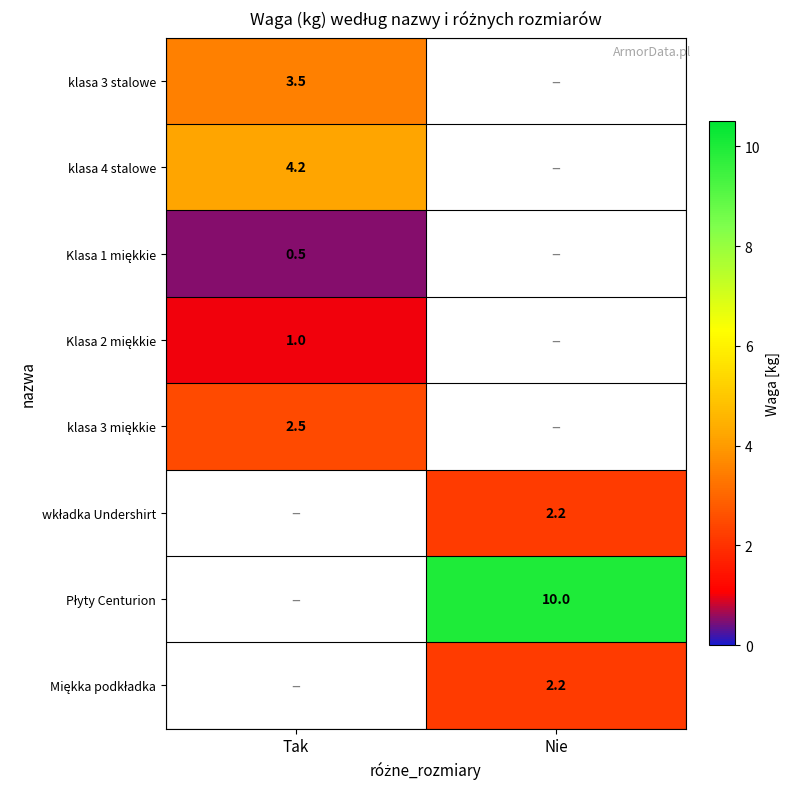

At which category does the chart reach its peak across all series?

Nie